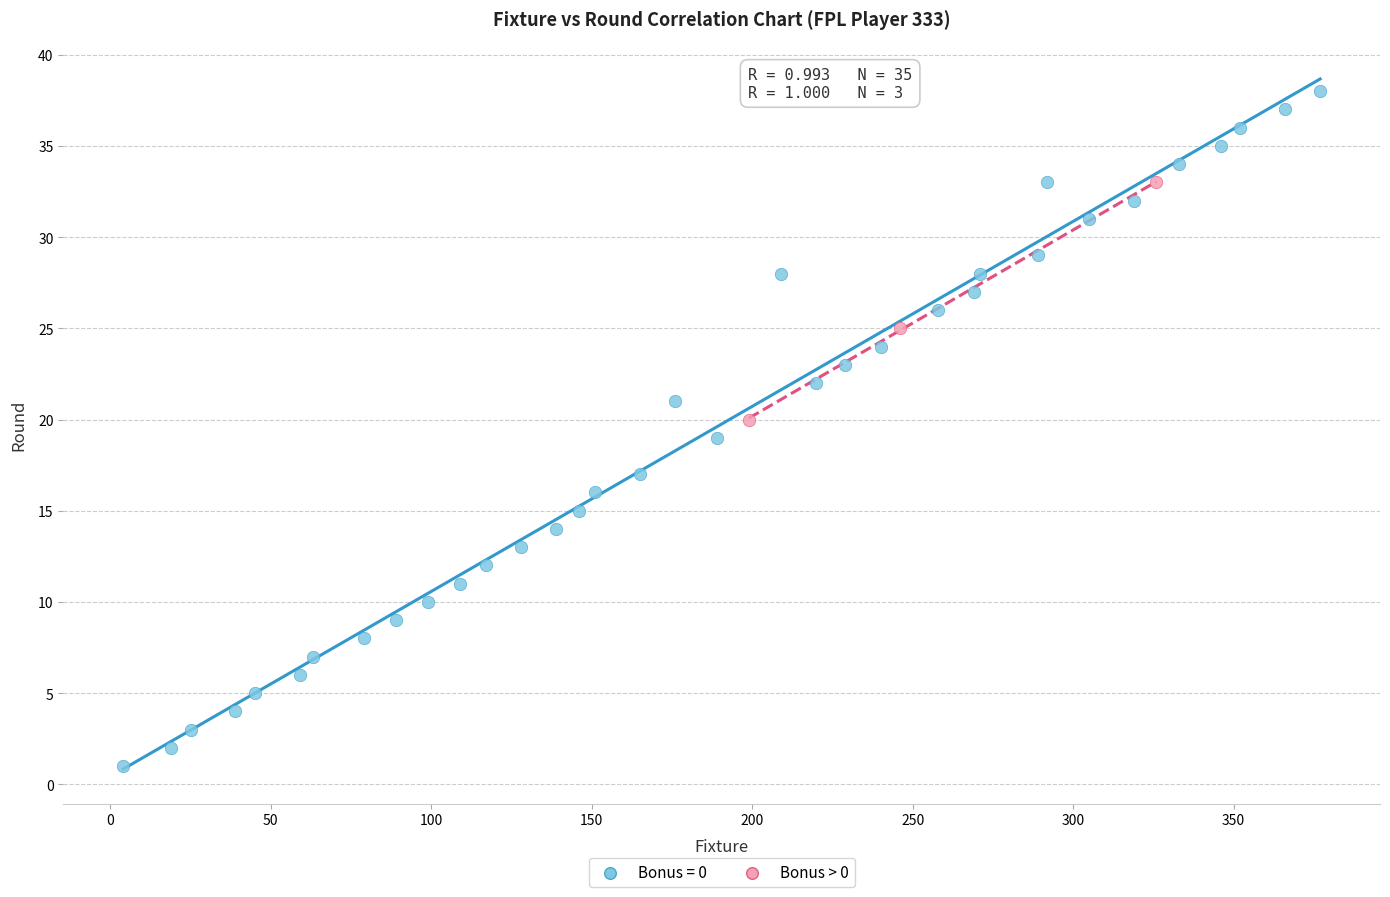

Which series has the widest spread of Y values?

Bonus = 0